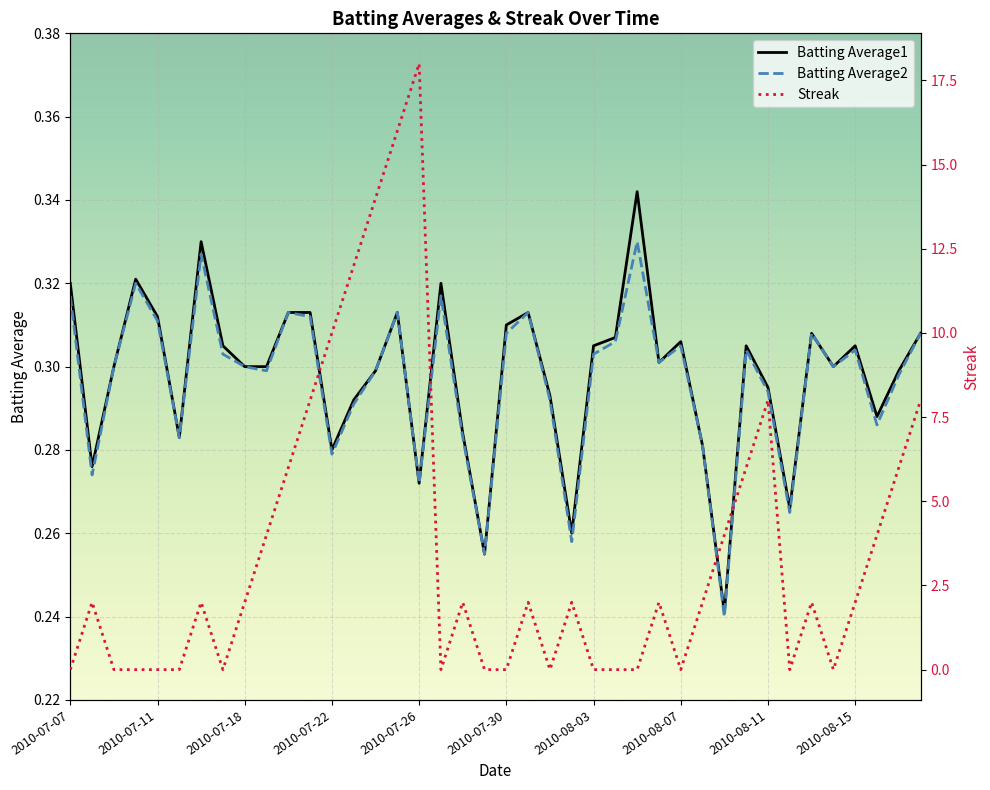

The value of Batting Average1 at 2010-08-12 is 0.4. True or false?

False